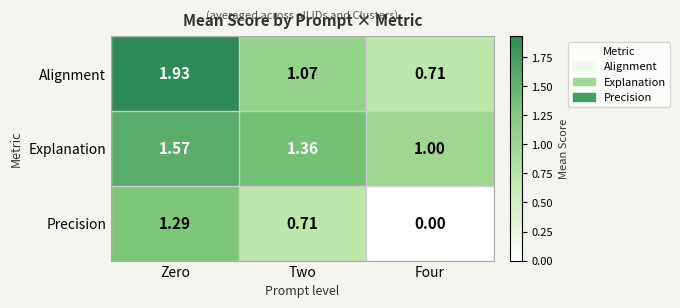

Between Zero and Two, which series saw the biggest shift?

Alignment